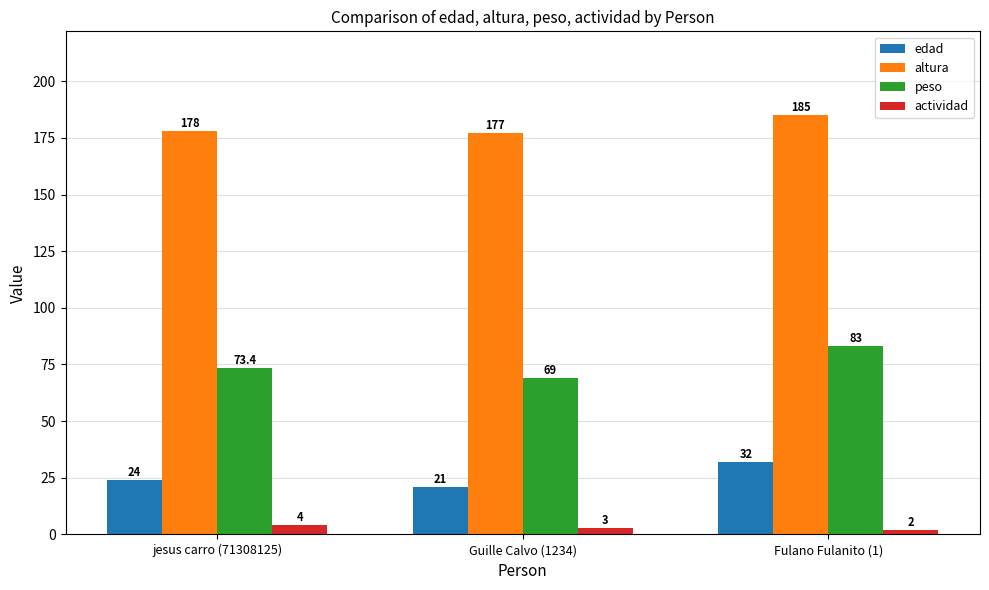

List the series in order of their peak value, highest first.

altura, peso, edad, actividad